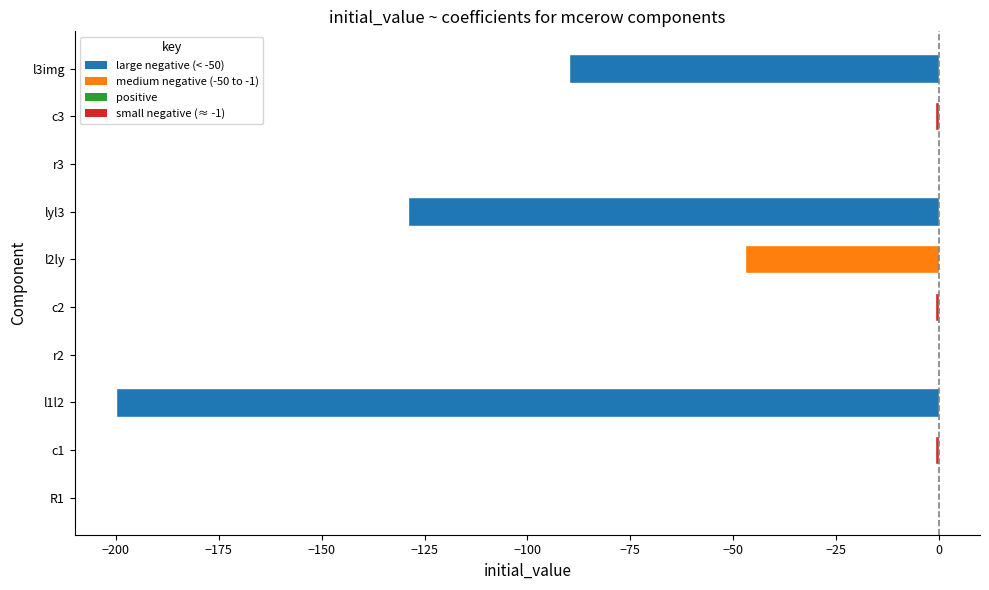

How many categories are shown in the chart?

10